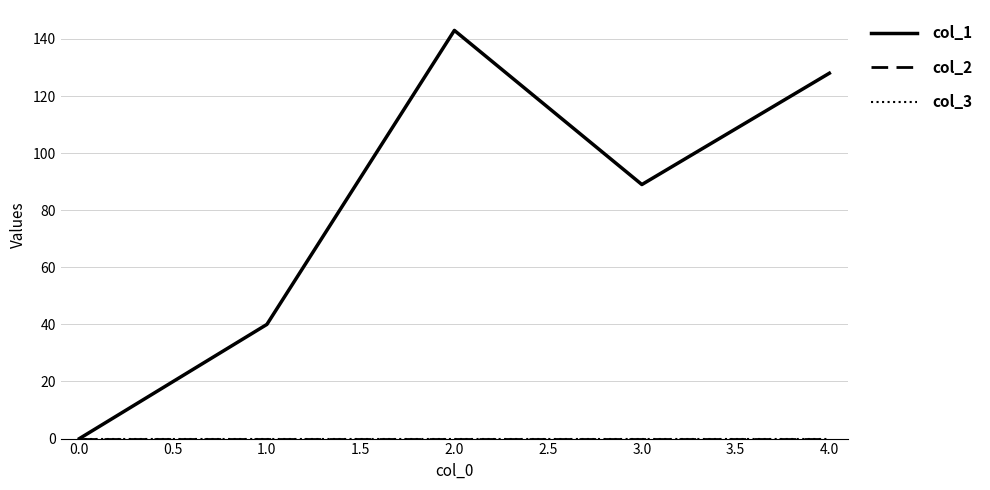

Which category has the lowest value in the col_1 series?

0.0